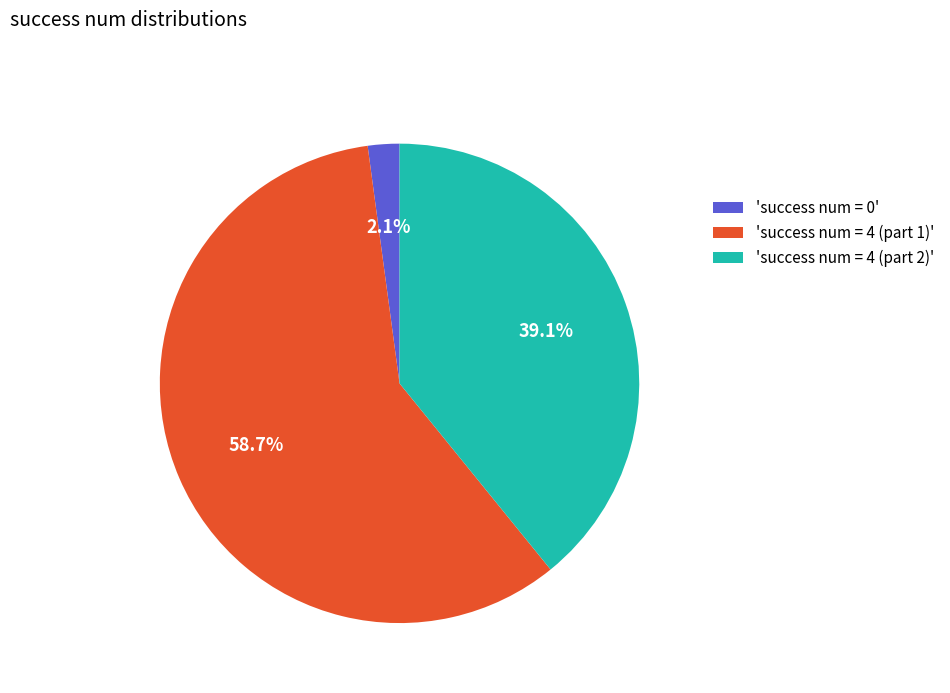

Which has a higher value, 'success num = 4 (part 1)' or 'success num = 4 (part 2)'?

'success num = 4 (part 1)'